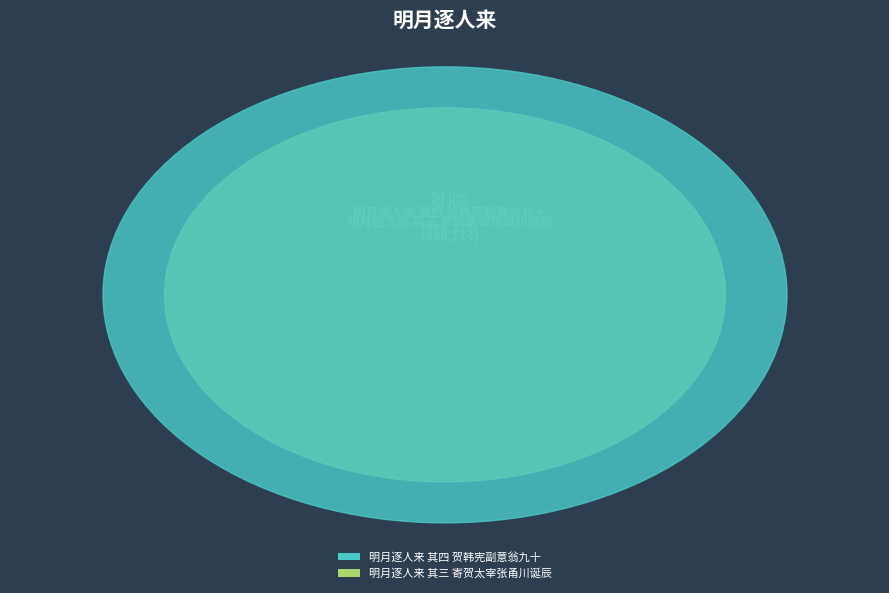

What is the change in value from 明月逐人来 其四 贺韩宪副意翁九十 to 明月逐人来 其三 寄贺太宰张甬川诞辰?

-1